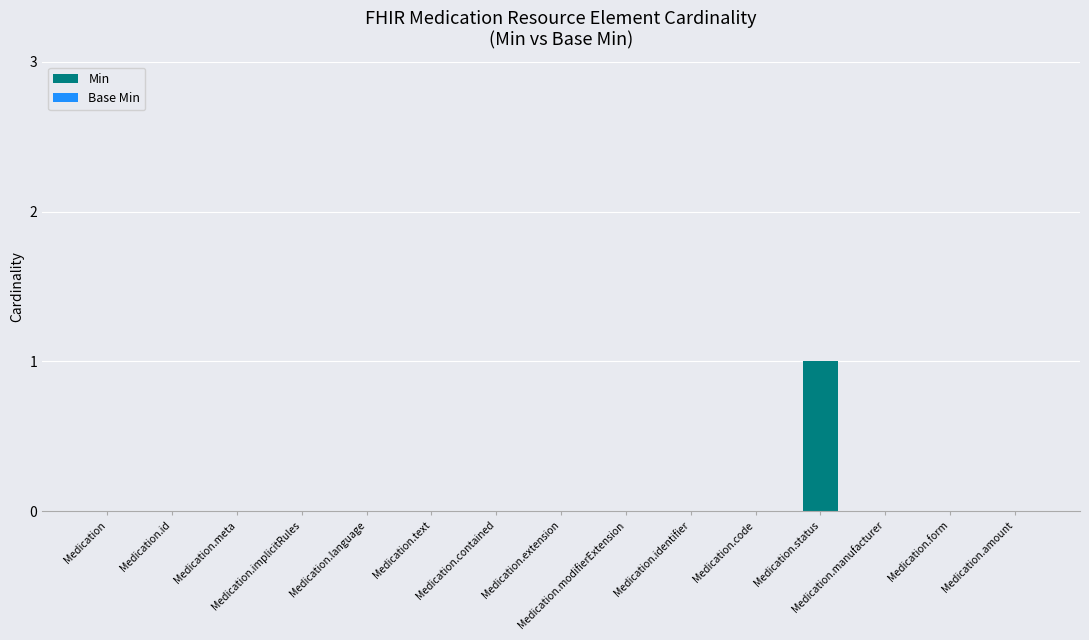

How many data points does each series have?

15